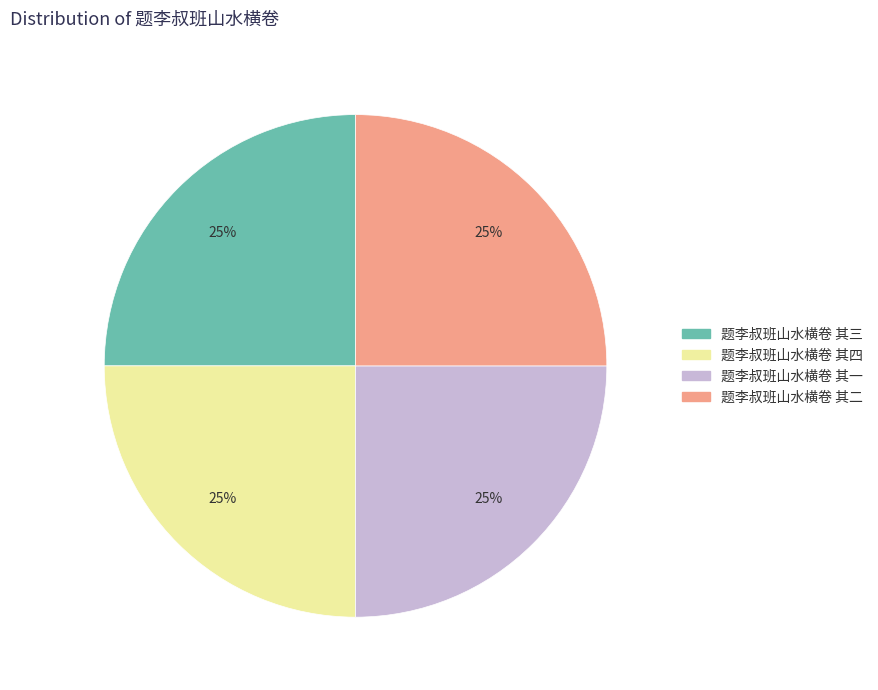

Count the number of slices in the pie.

4